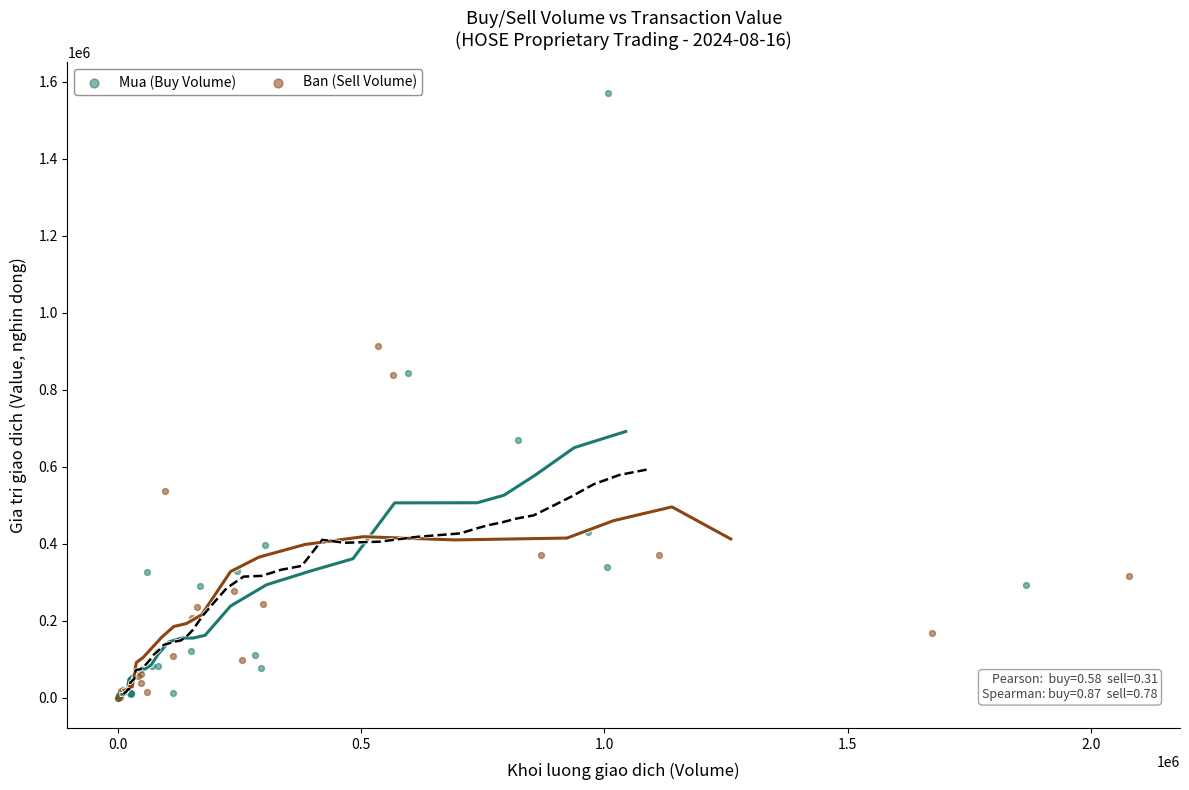

Which series has the largest Y range (max minus min)?

Mua (Buy Volume)